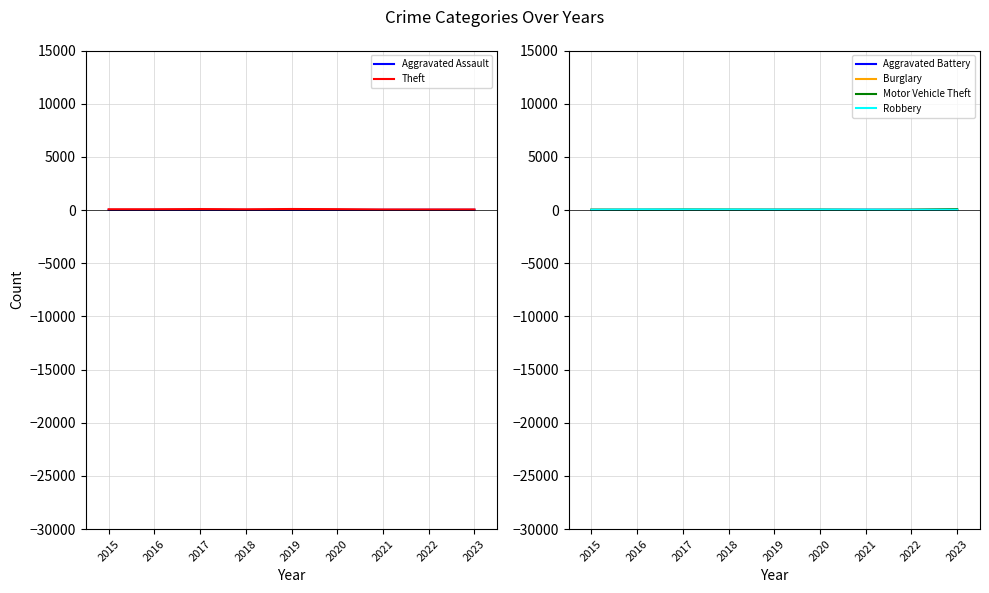

At which label does Theft reach its minimum?

2022